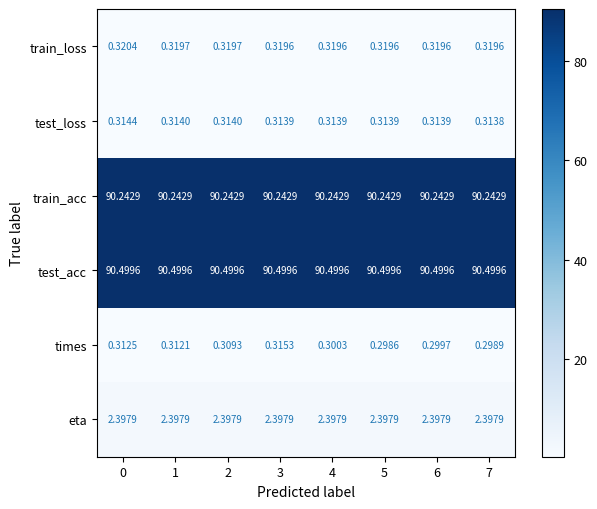

Which series has the widest spread of values?

times